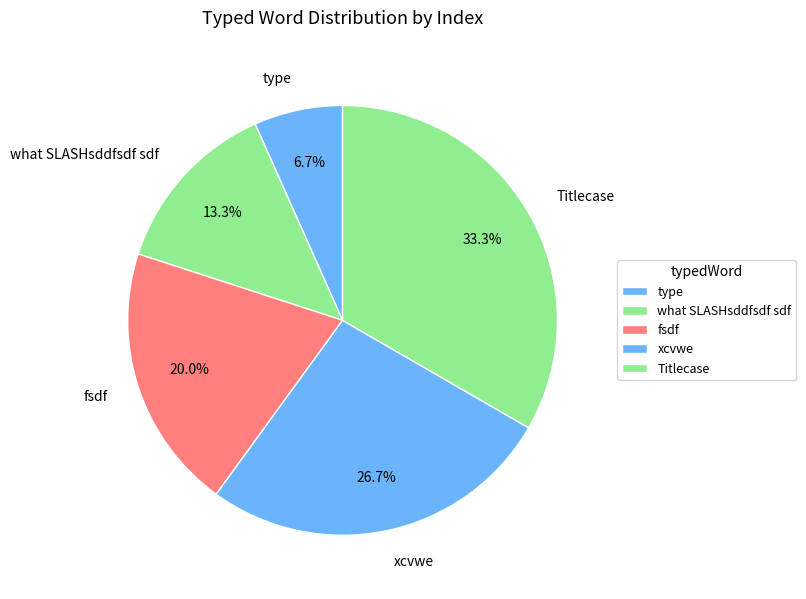

What portion of the pie excludes Titlecase?

66.7%